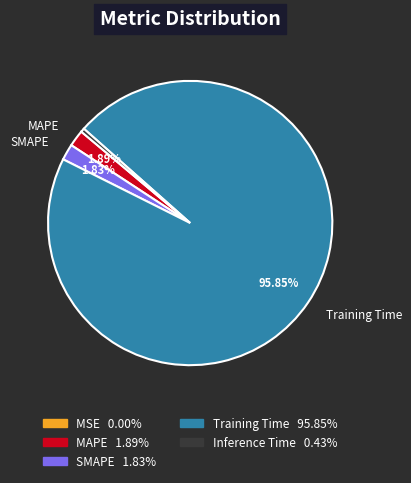

Which slice represents more than half of the pie?

Training Time